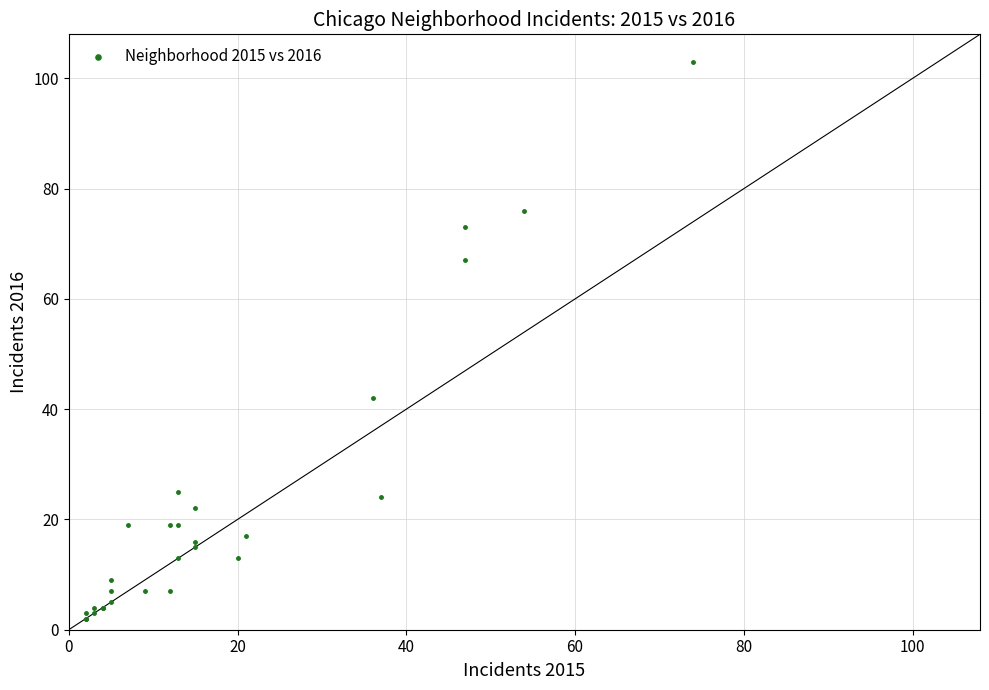

What Y value in the scatter plot is closest to 52?

42